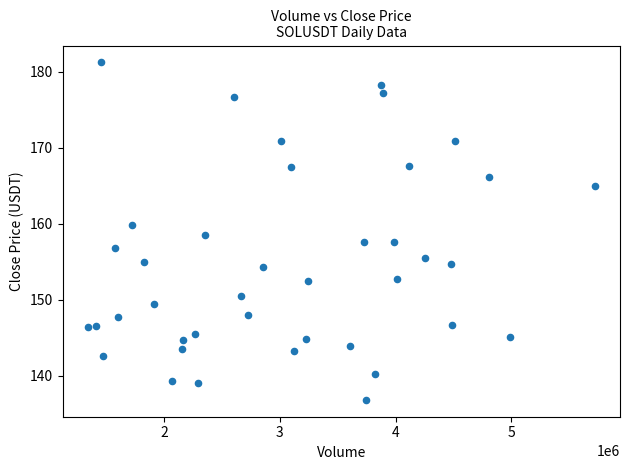

What is the range of X values (max minus min)?

4370627.5